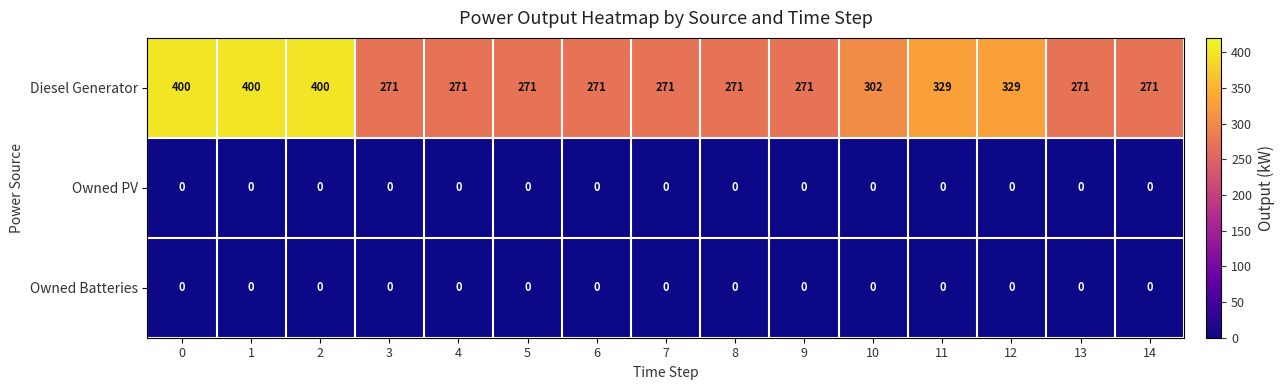

Count the number of categories in the chart.

15